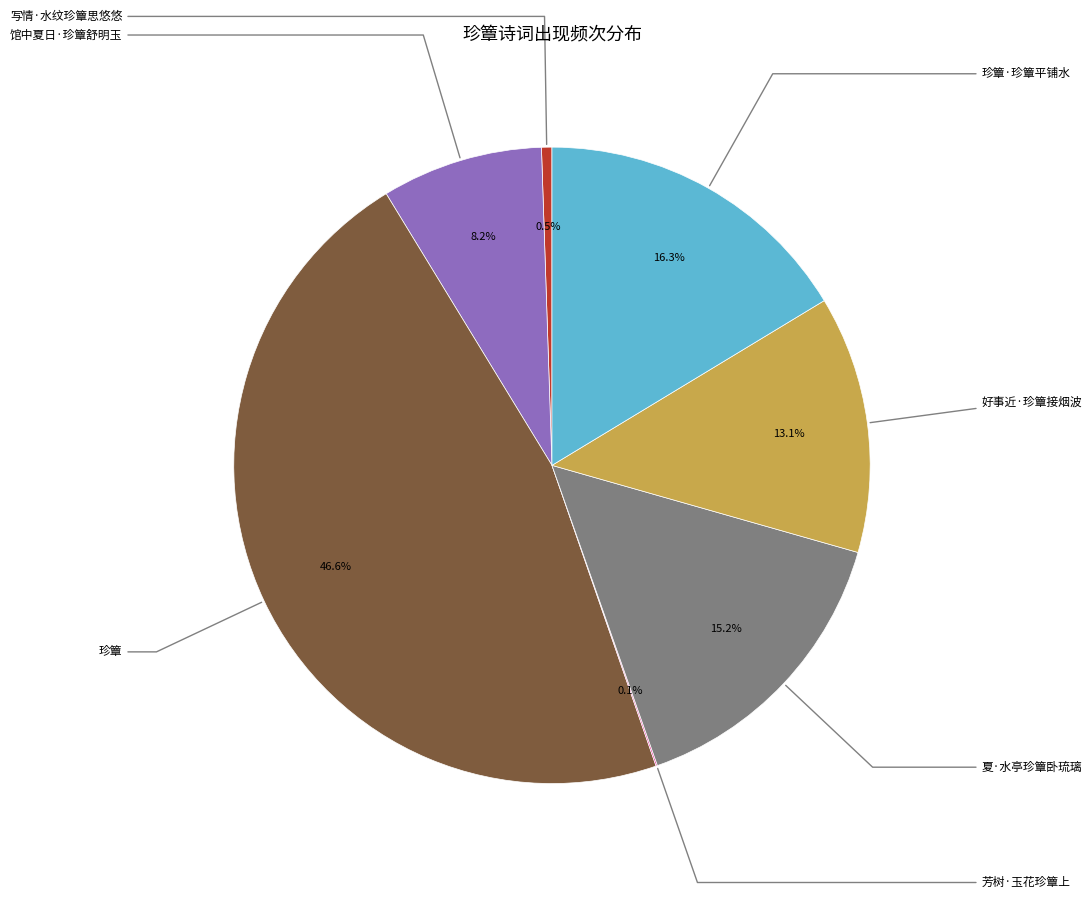

Is it true that 珍簟·珍簟平铺水 is 4% of the pie?

False